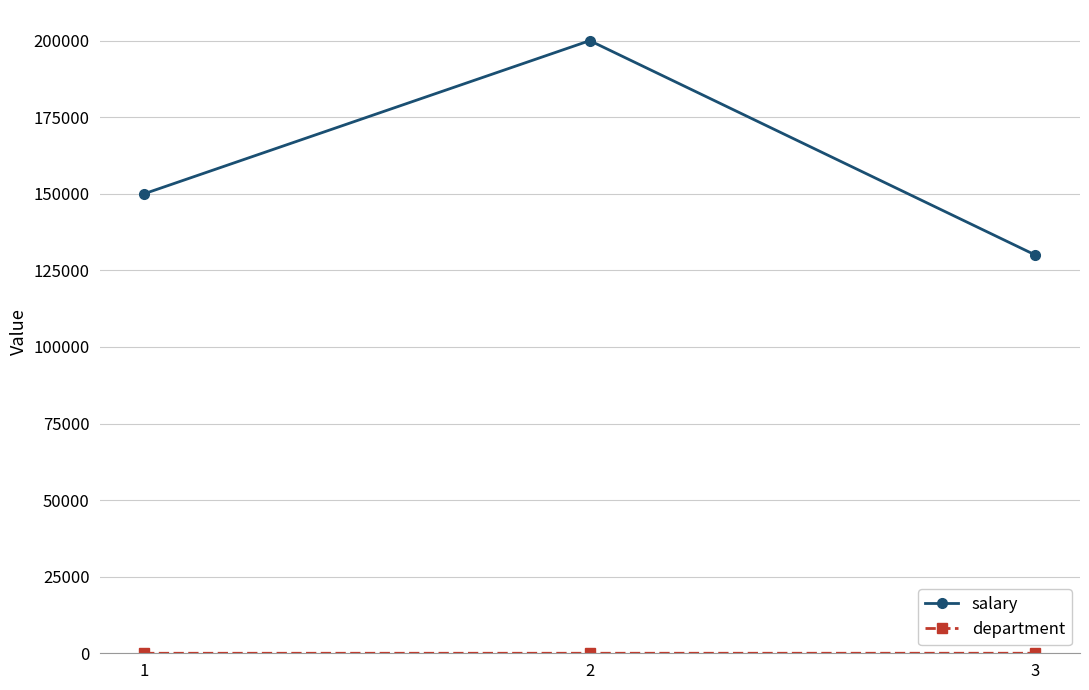

Between 2 and 3, which series saw the biggest shift?

salary